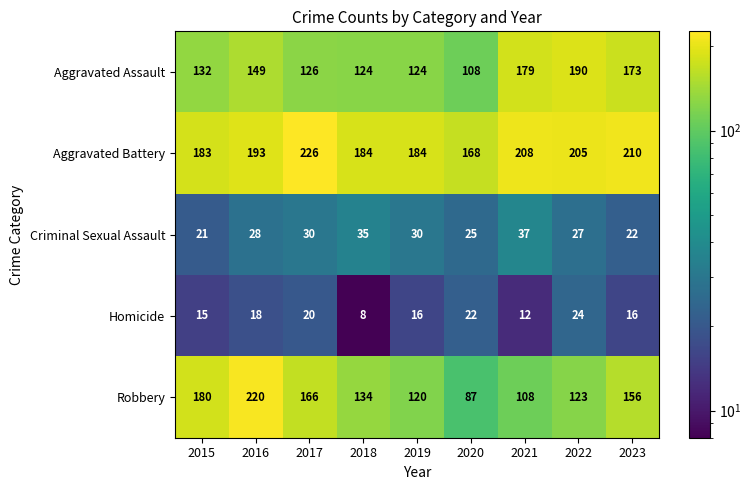

Read the Homicide value at 2016, to the nearest 5.

20